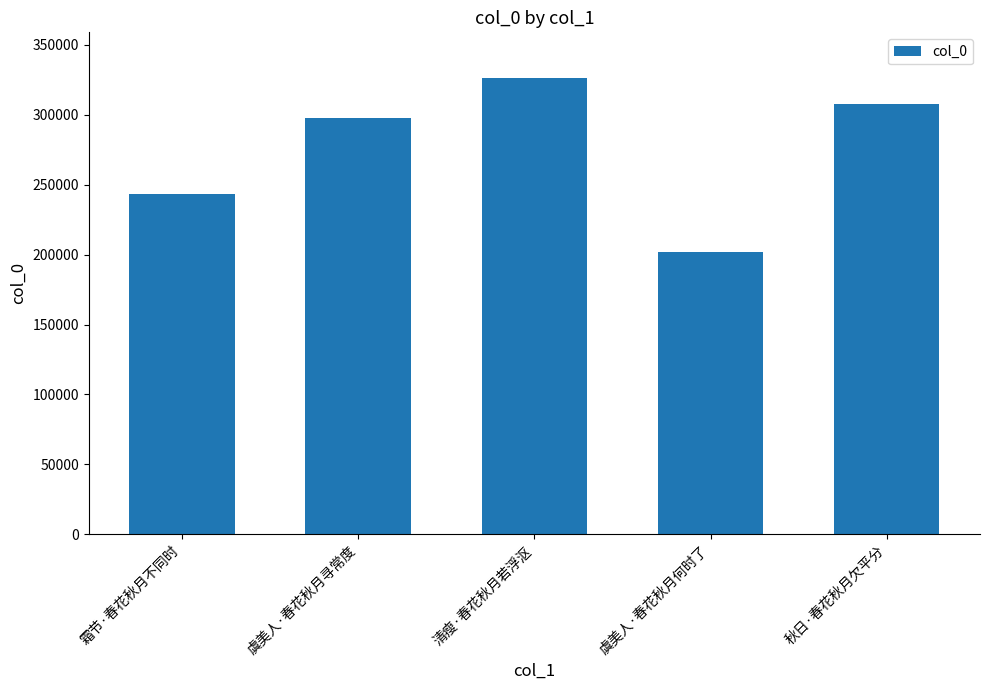

What is the difference between the maximum and second lowest values?

83365